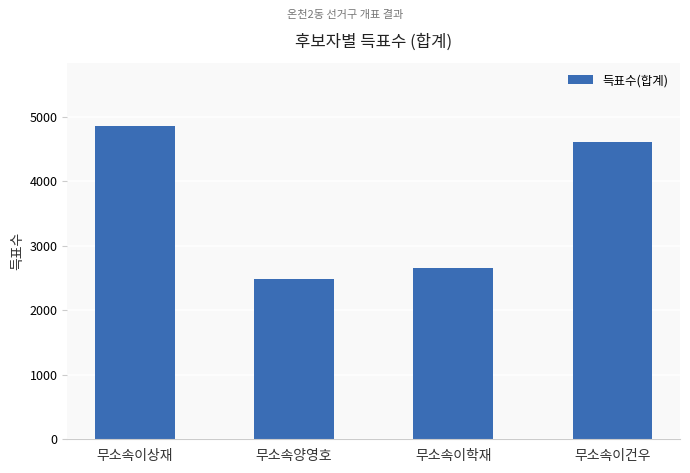

What is the label of the 1st bar from the left?

무소속이상재